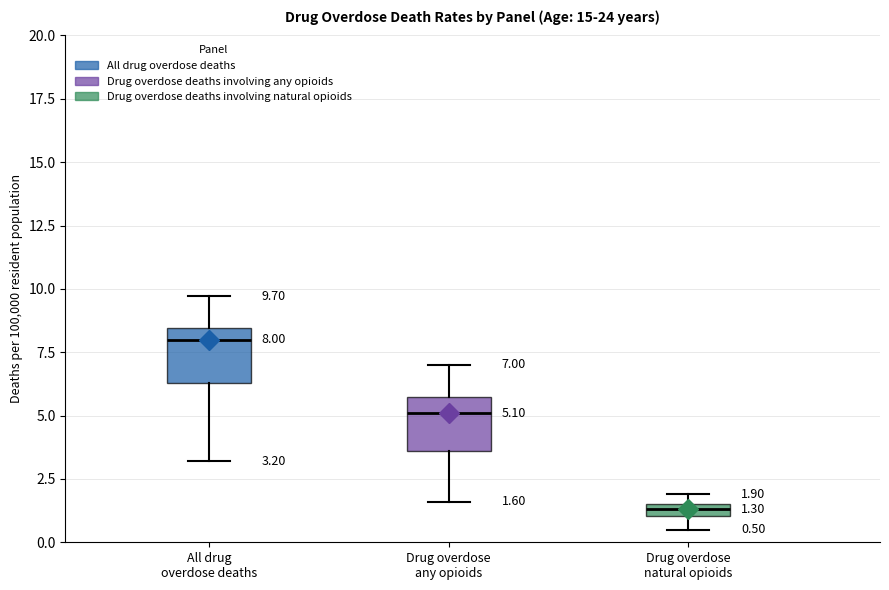

Which box's median line is the lowest?

Drug overdose natural opioids